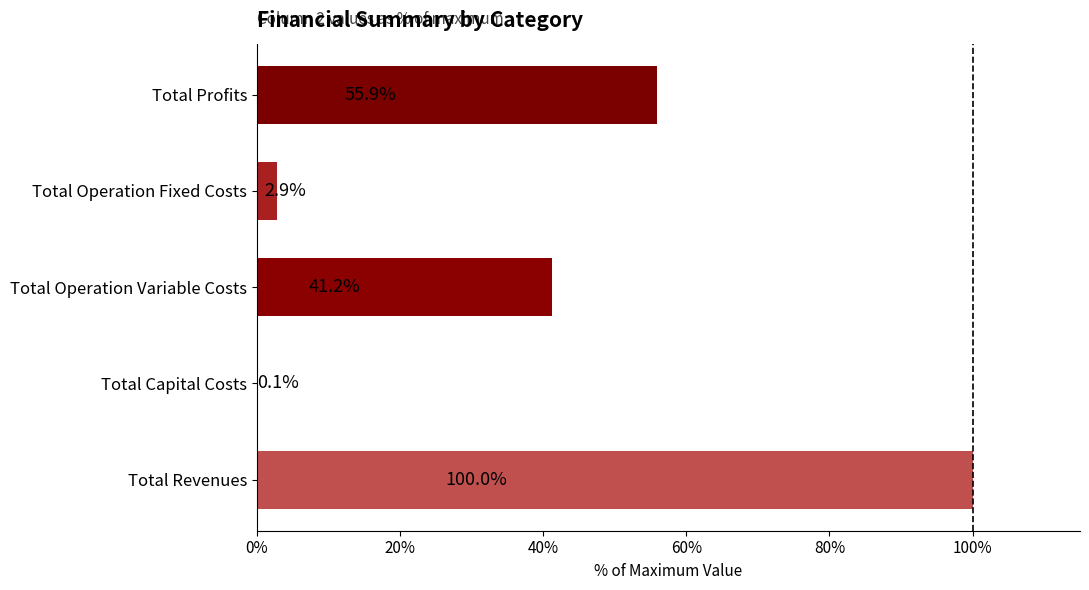

The chart shows a value of 55.9 at Total Profits. True or false?

True